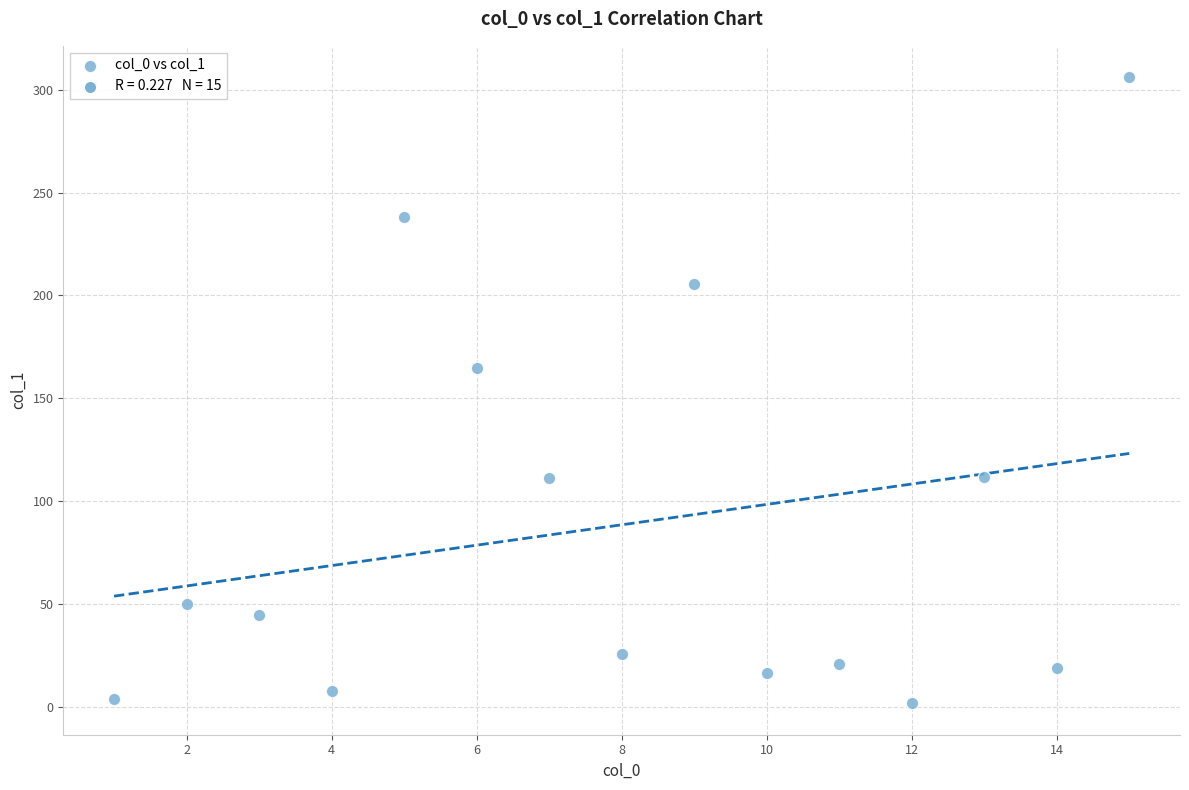

What is the range of Y values (max minus min)?

304.4